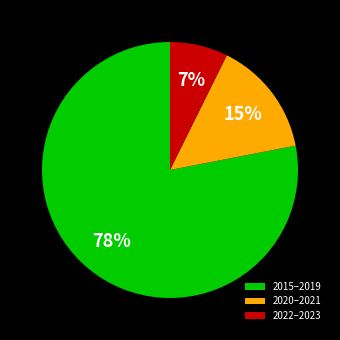

How many slices are in this pie chart?

3